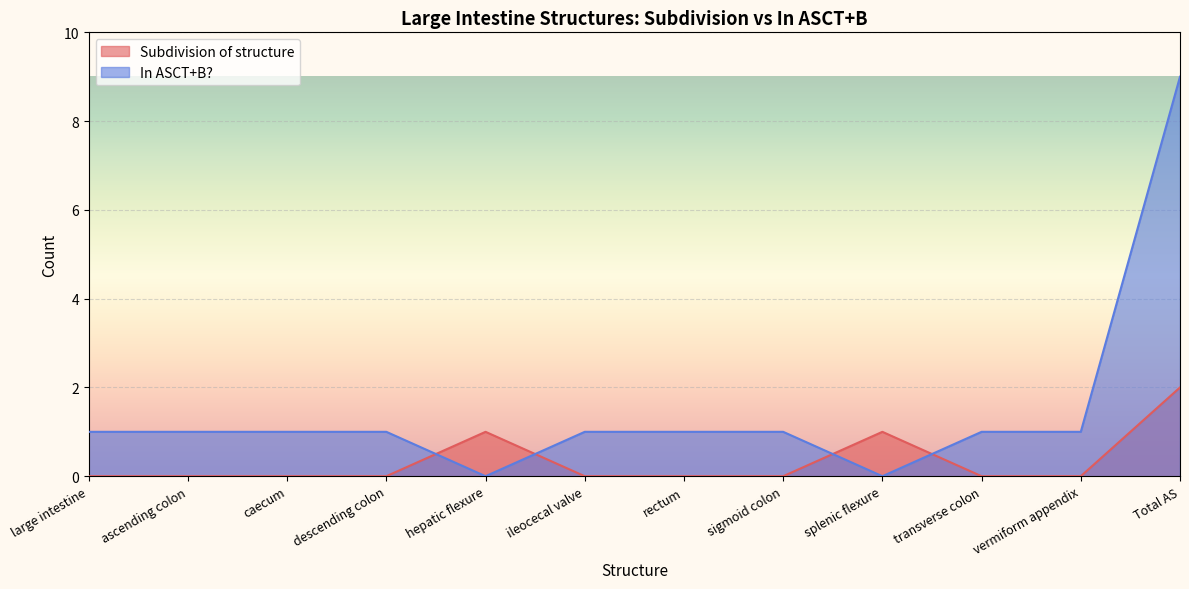

What is the difference between the second highest and minimum values in the In ASCT+B? series?

1